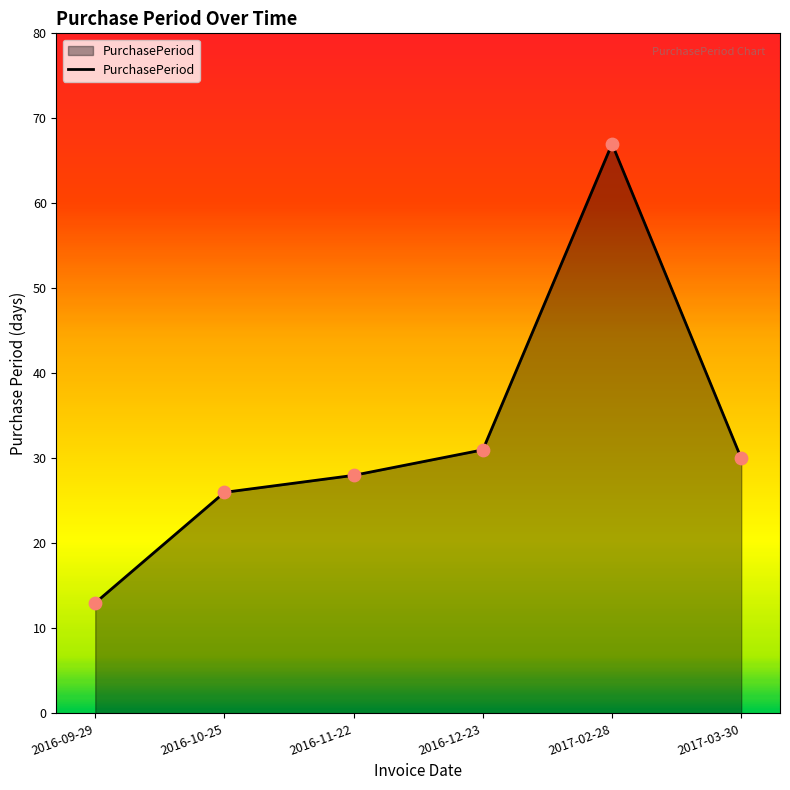

Which has a higher value, 2016-11-22 or 2016-10-25?

2016-11-22